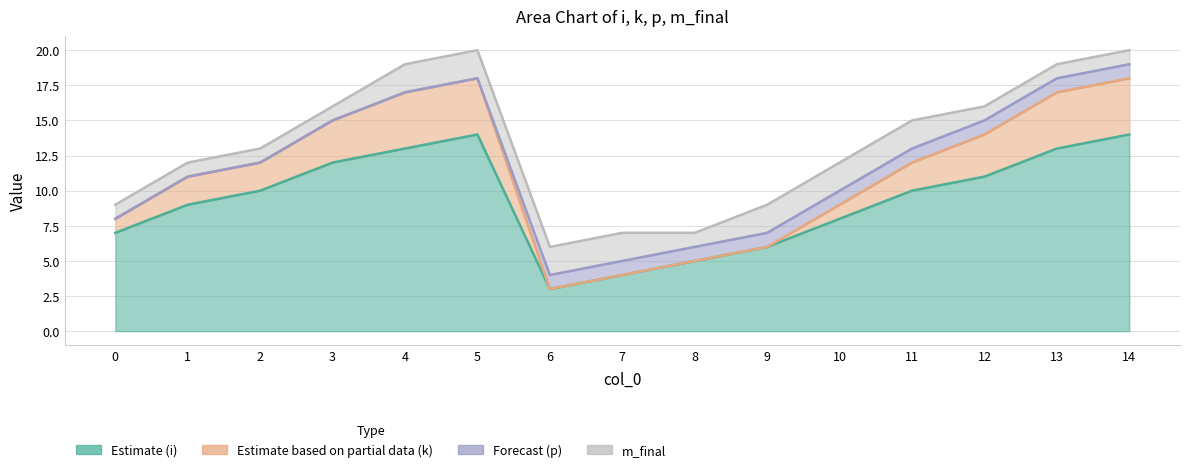

The k series shows 15 at 3. True or false?

True